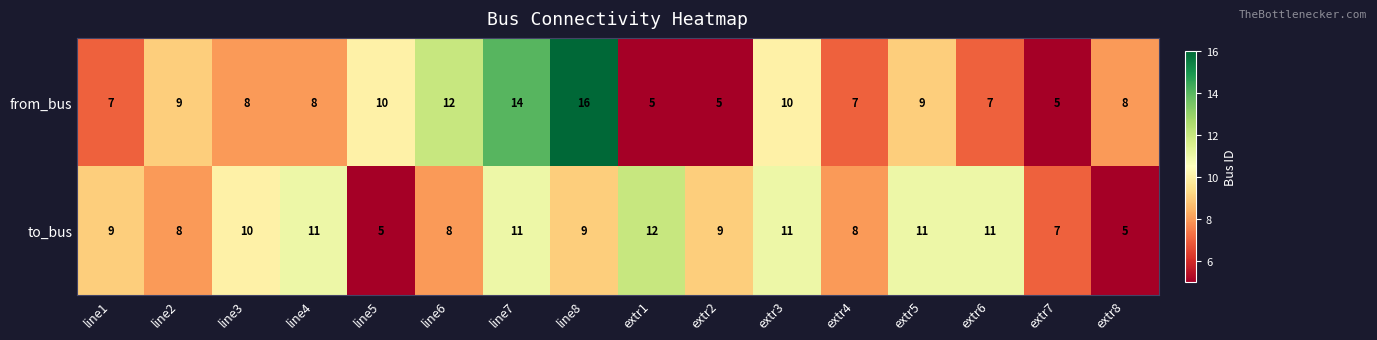

Between line7 and extr7, which series saw the biggest shift?

from_bus